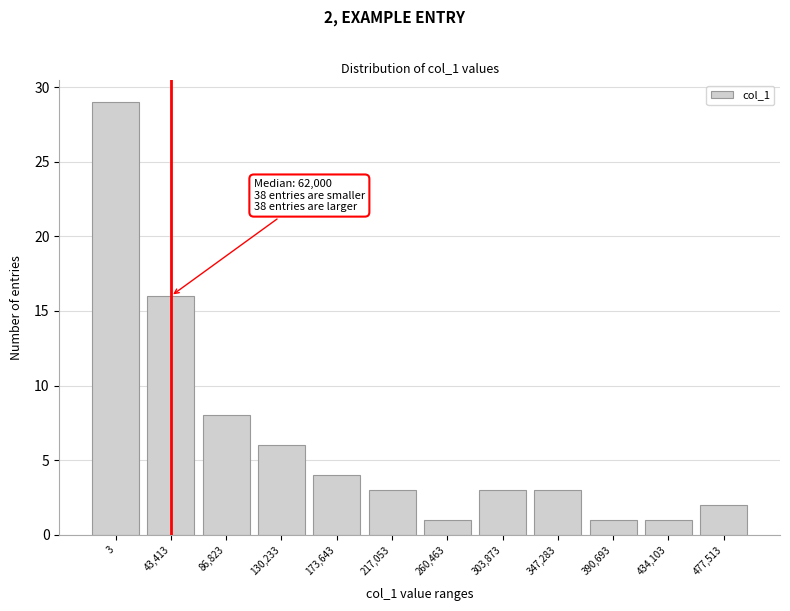

Reading left to right, what are all the values shown in this chart?

3=29	43,413=16	86,823=8	130,233=6	173,643=4	217,053=3	260,463=1	303,873=3	347,283=3	390,693=1	434,103=1	477,513=2